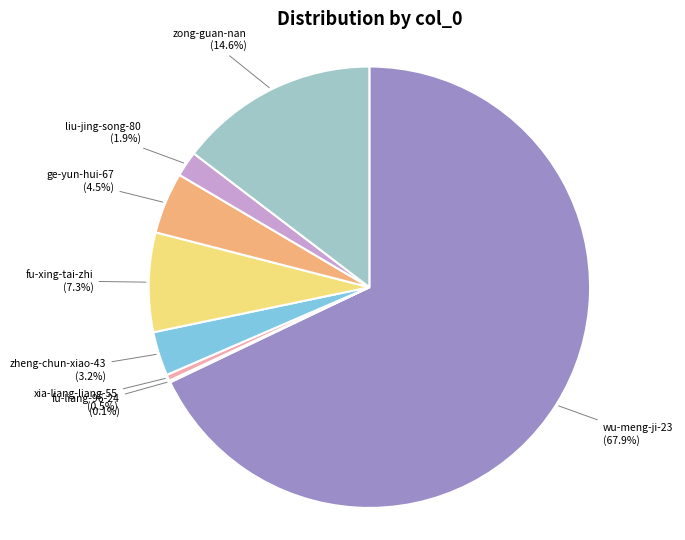

To the nearest percent, what is the average slice percentage?

12%